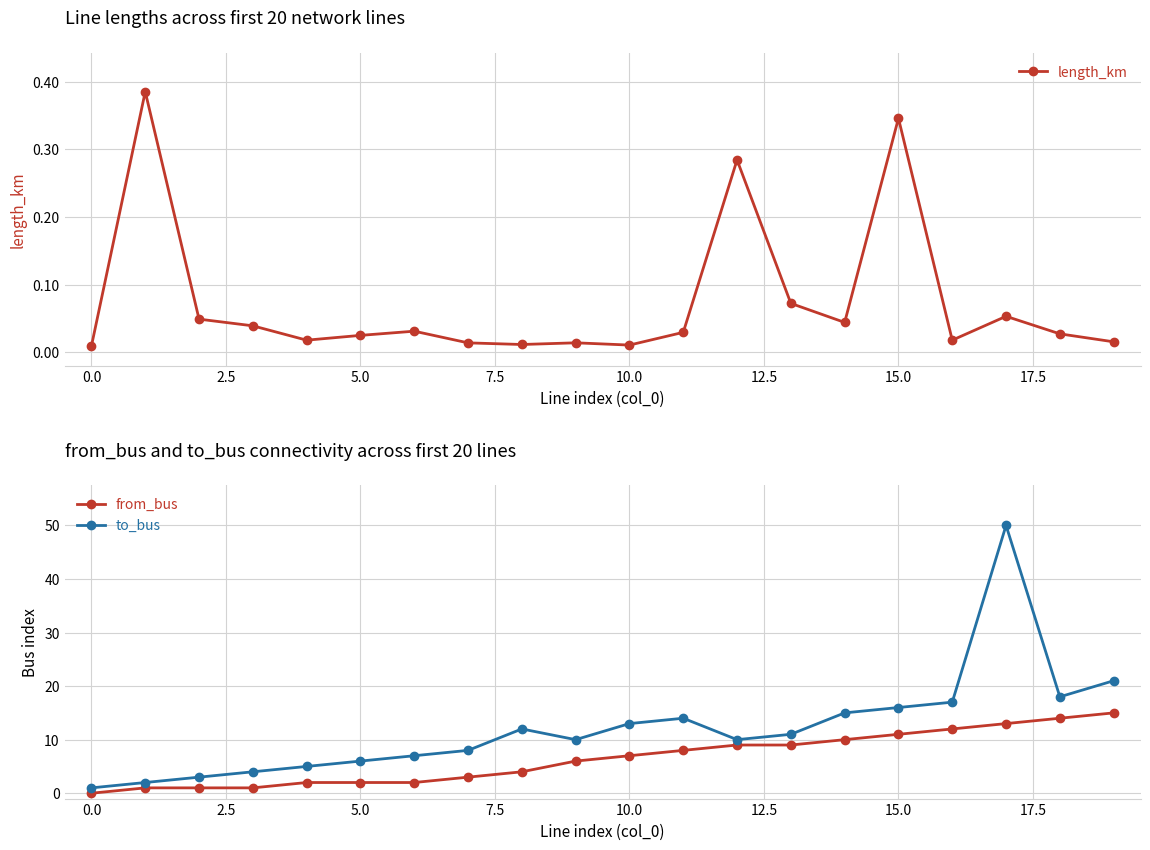

Count the number of data series in this chart.

3